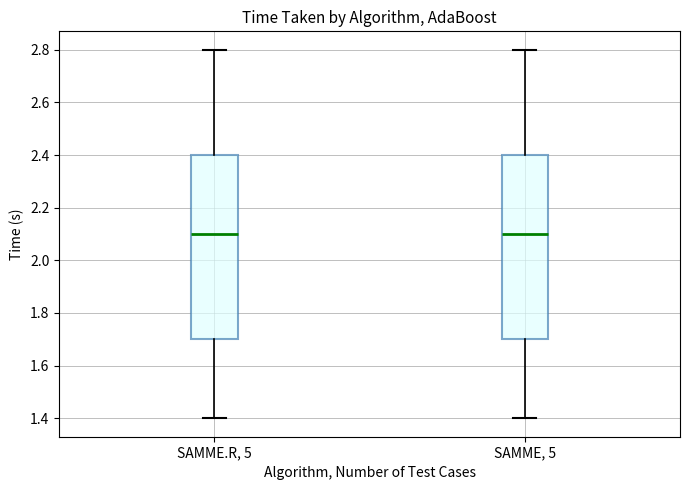

Reading left to right, read every box against the y-axis: the position of its median line, the range the box covers, and the ends of its whiskers. The values are not printed on the chart, so give them approximately, as read against the axis.

SAMME.R, 5: median 2.1, box 1.7 to 2.4, whiskers 1.4 to 2.8
SAMME, 5: median 2.1, box 1.7 to 2.4, whiskers 1.4 to 2.8